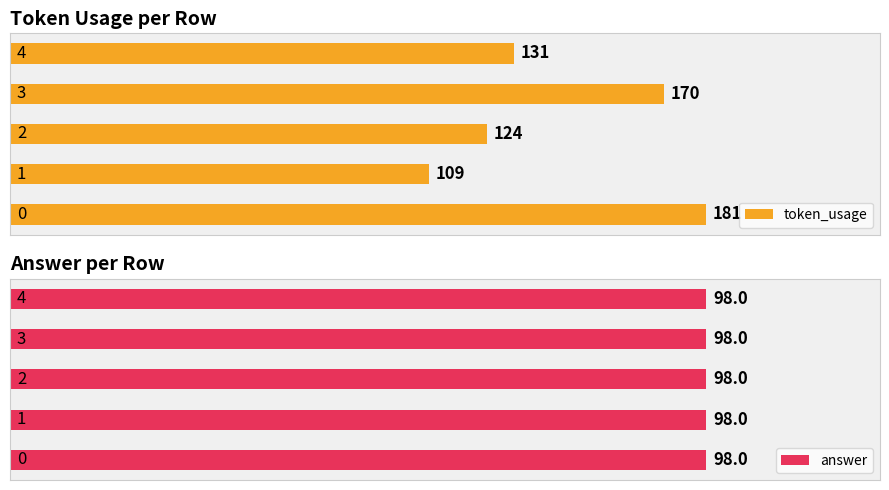

What is the value of the answer bar at the 5th from the left?

98